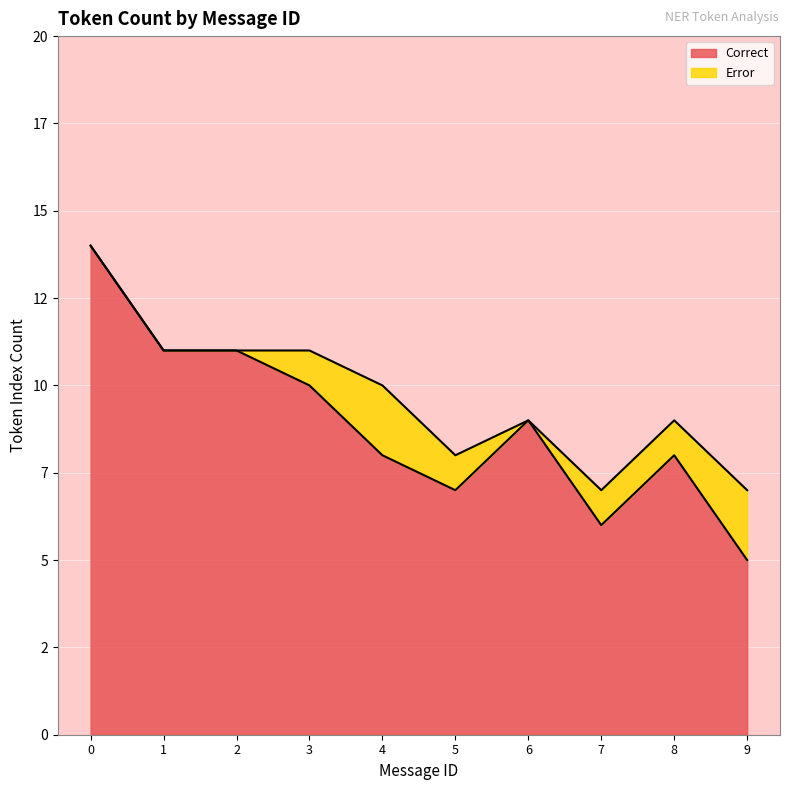

Is it true that the value at 3 is 14?

False